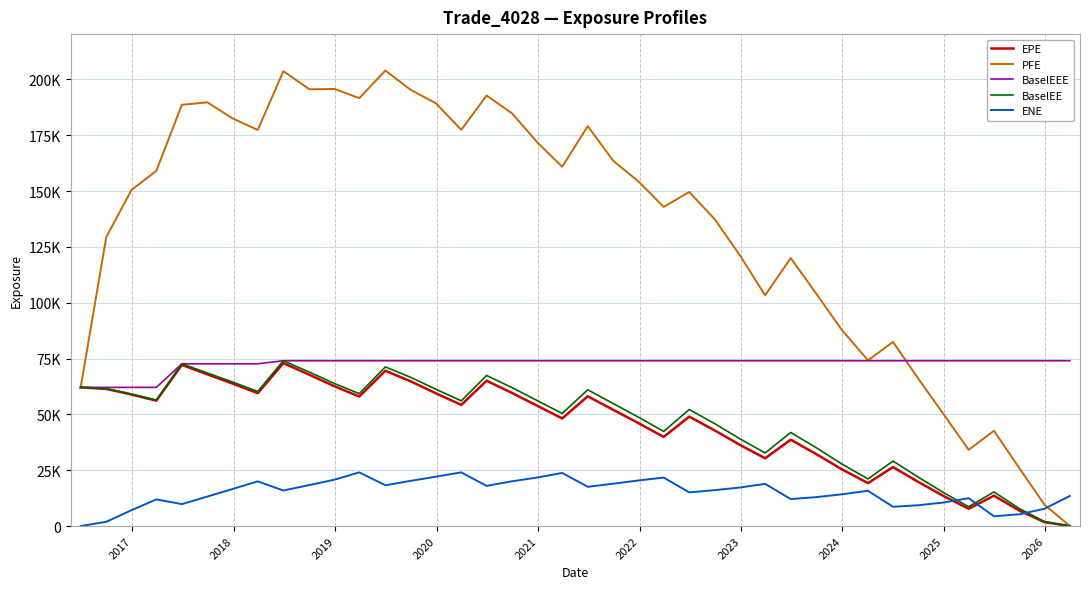

In PFE, how many points are higher than both neighbors (excluding endpoints)?

10